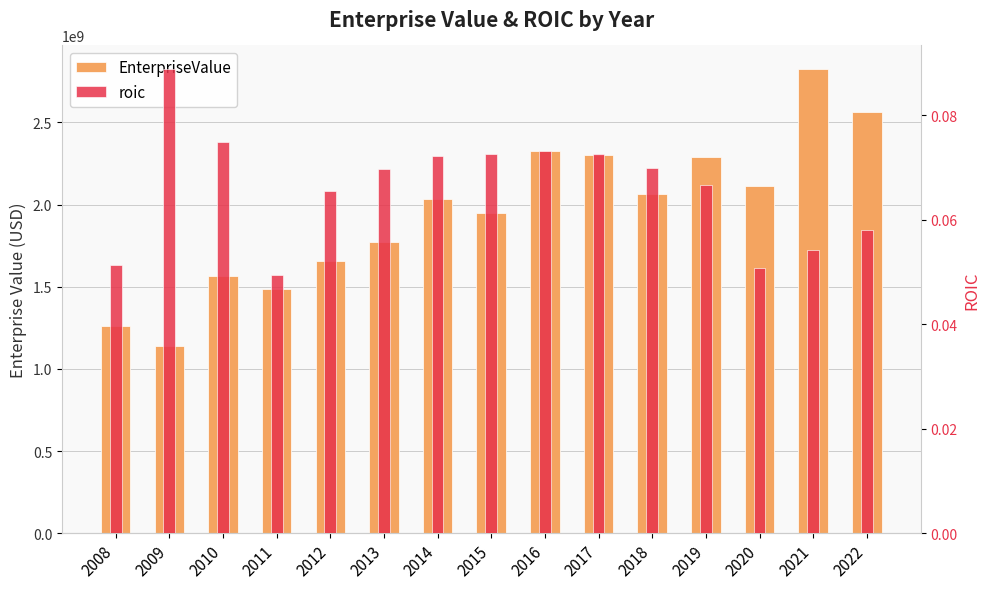

The value of roic at 2020 is 0.1. True or false?

True